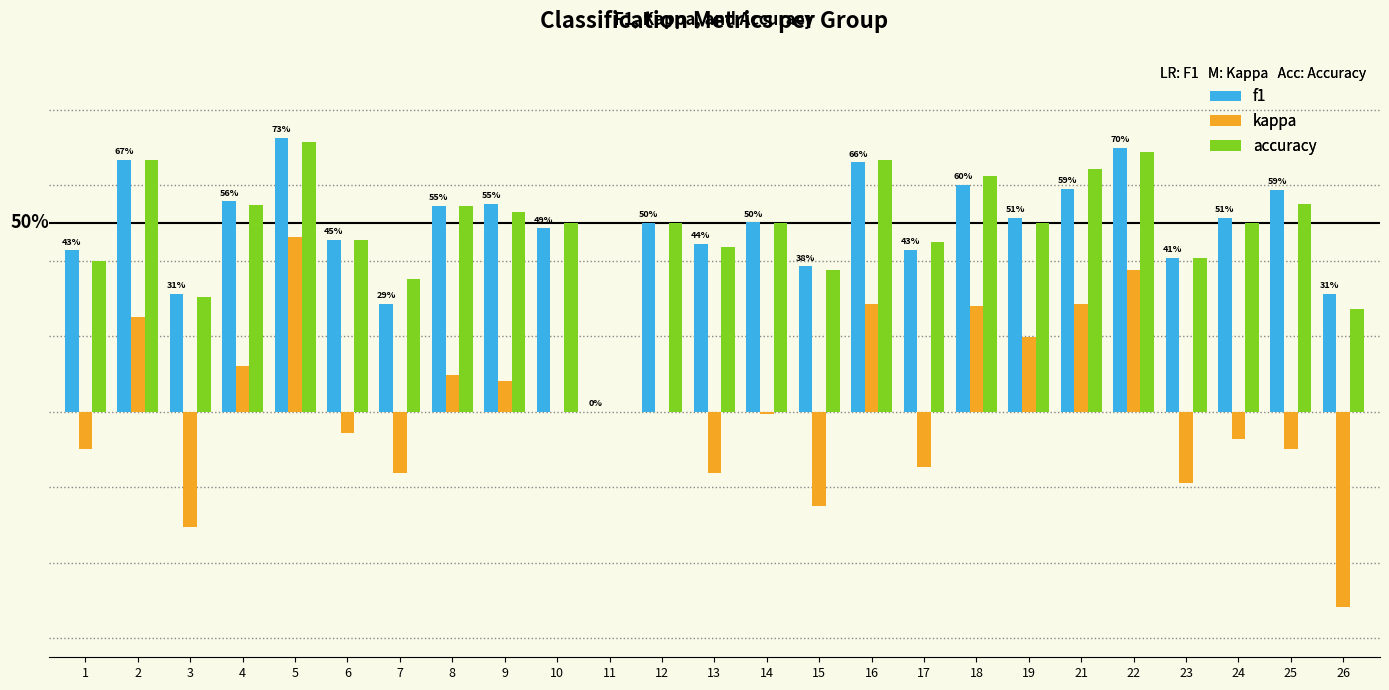

What are all the series names shown in the legend?

f1, kappa, accuracy